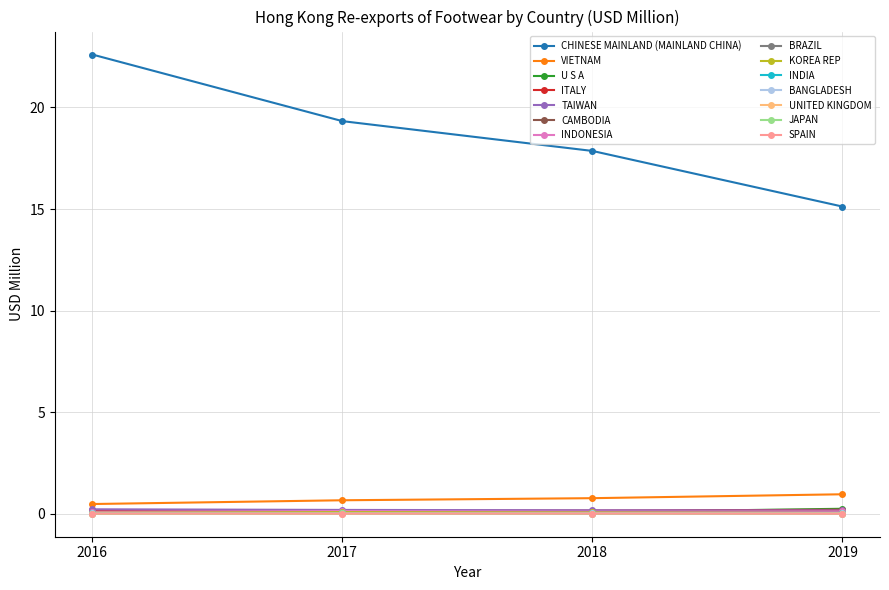

The value of SPAIN at 2018 is 0.0. True or false?

True